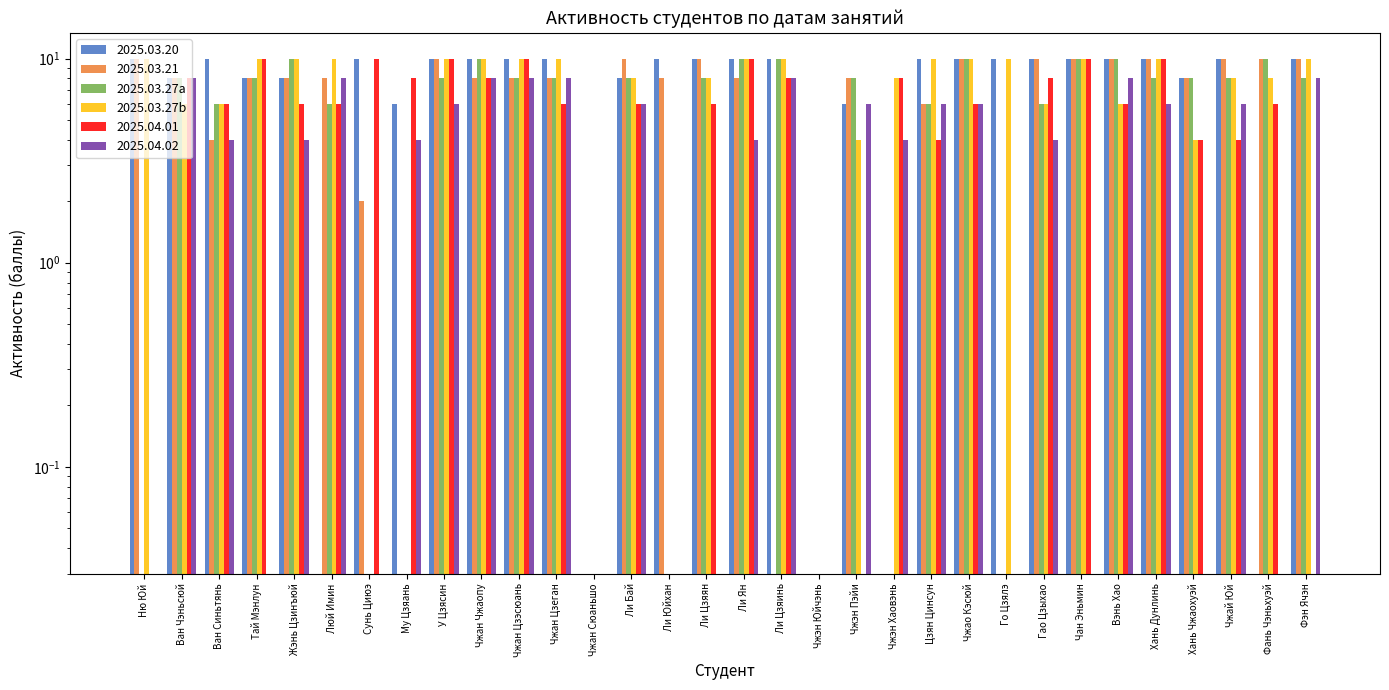

Reading left to right, list all the values displayed in this chart.

2025.03.27a: 0.0	8.0	6.0	8.0	10.0	6.0	0.0	0.0	8.0	10.0	8.0	8.0	0.0	8.0	0.0	8.0	10.0	10.0	0.0	8.0	0.0	6.0	10.0	0.0	6.0	10.0	10.0	8.0	8.0	8.0	10.0	8.0
2025.03.27b: 10.0	6.0	6.0	10.0	10.0	10.0	0.0	0.0	10.0	10.0	10.0	10.0	0.0	8.0	0.0	8.0	10.0	10.0	0.0	4.0	8.0	10.0	10.0	10.0	6.0	10.0	6.0	10.0	4.0	8.0	8.0	10.0